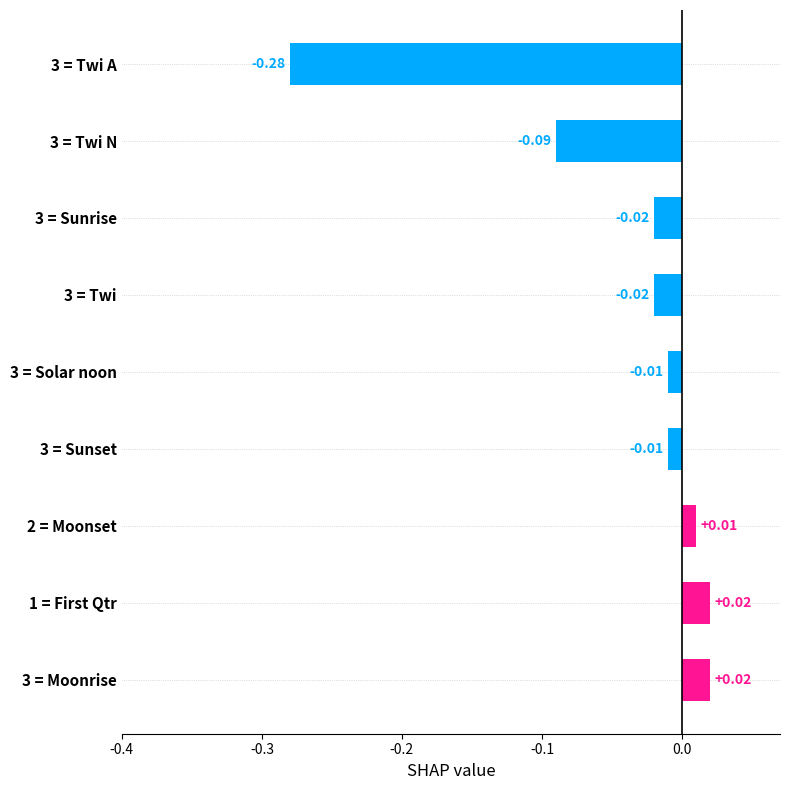

Between 3 = Twi and 3 = Twi A, which is larger?

3 = Twi